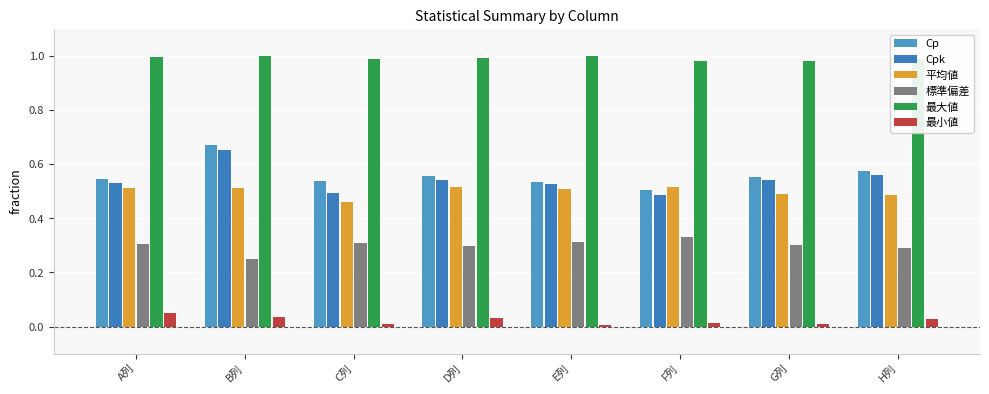

How many series are shown in this chart?

6